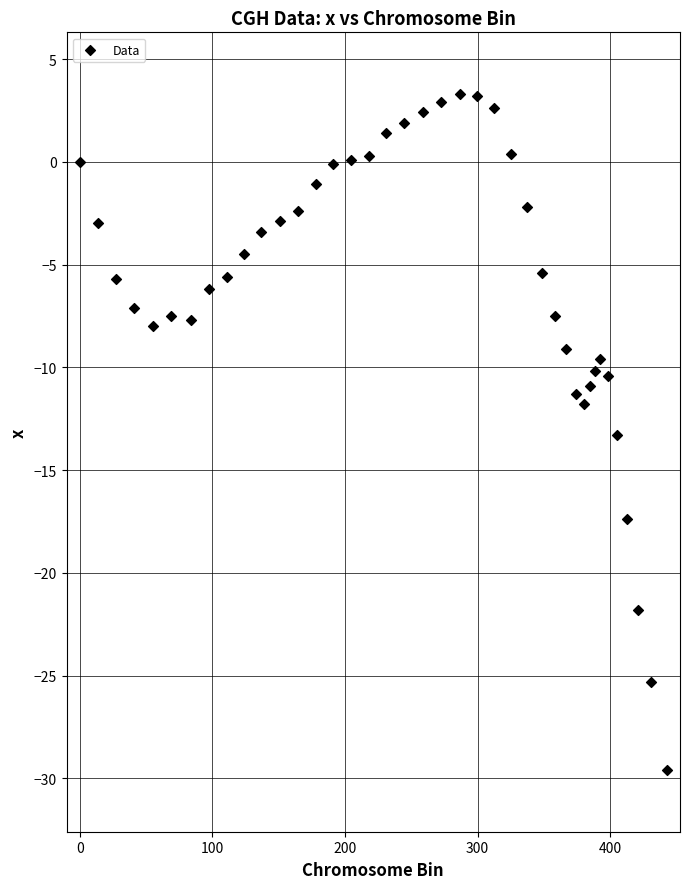

What is the range of X values (max minus min)?

442.6